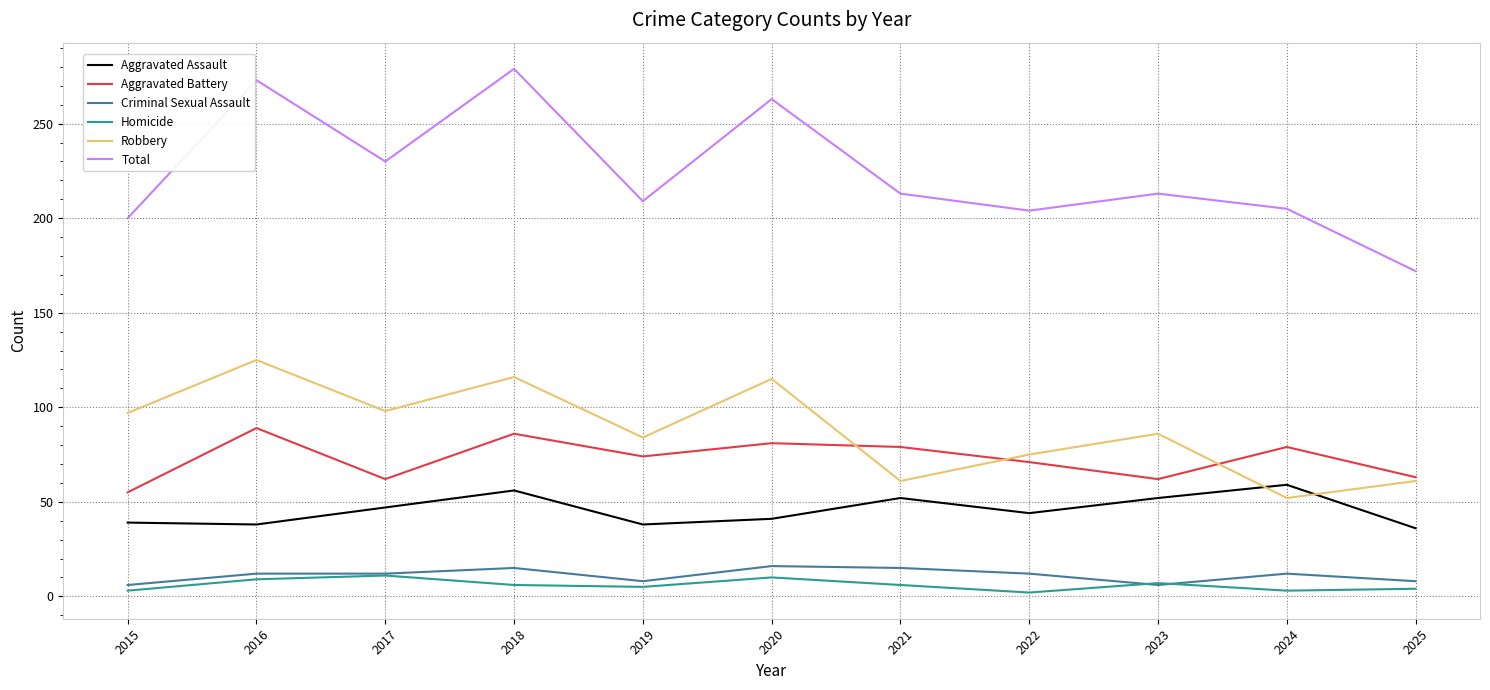

Which series has the widest spread of values?

Total